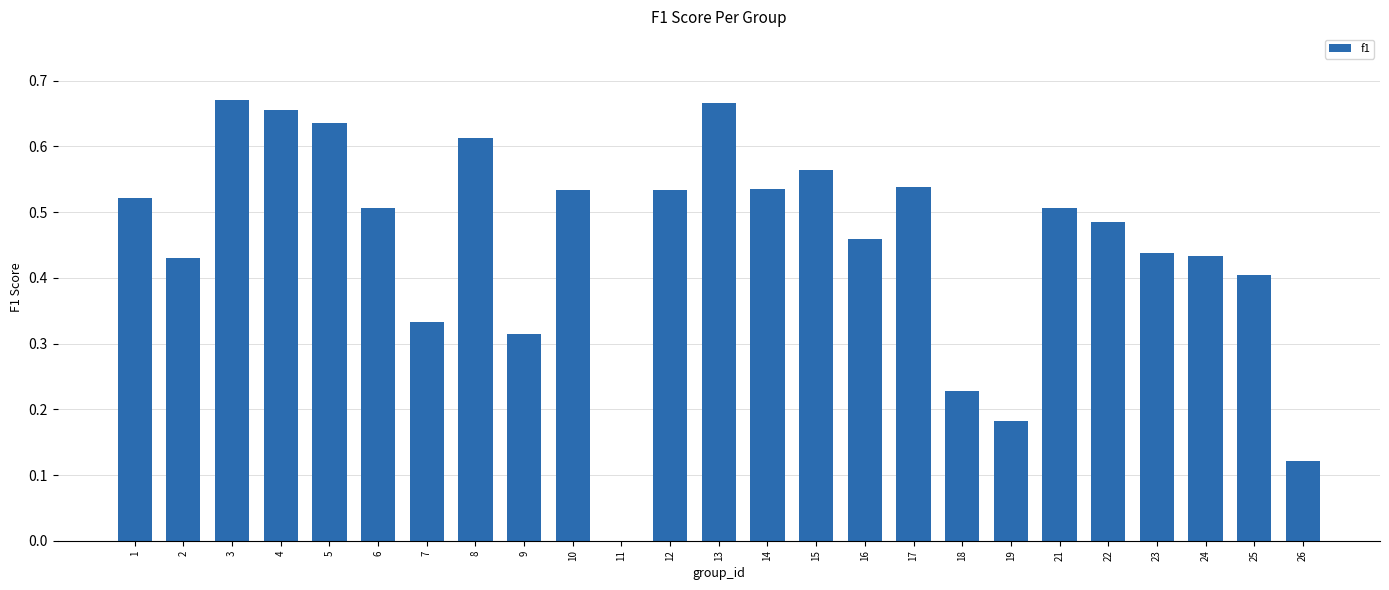

What is the sum of the values at 3 and 7?

1.0